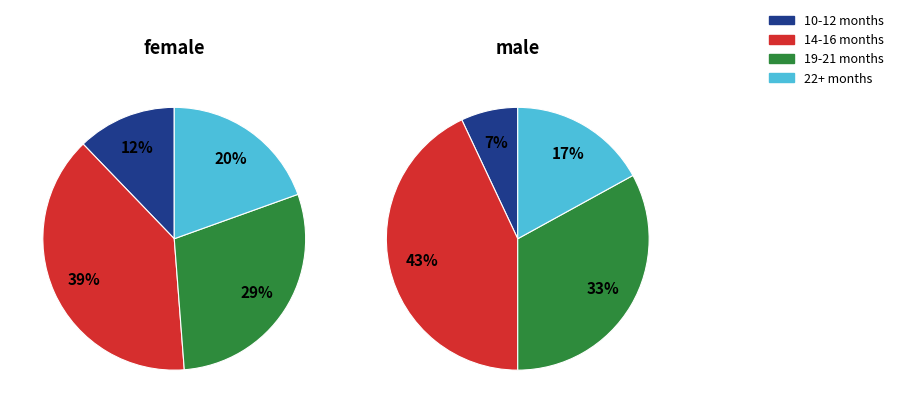

Is there any slice that represents more than half of the pie?

No